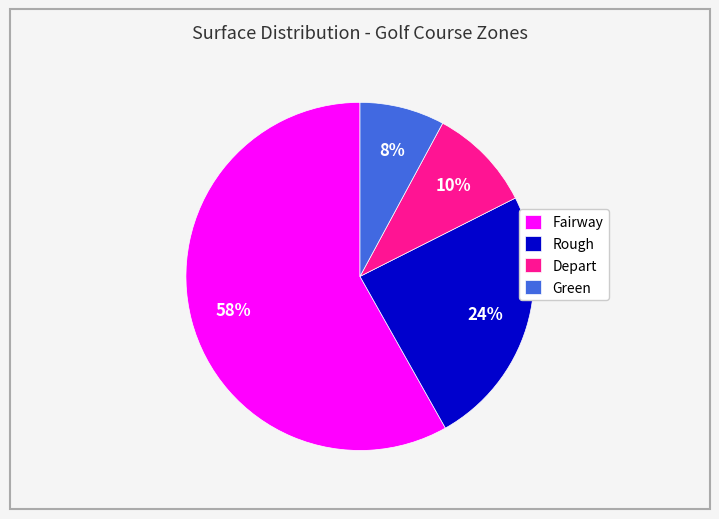

What is the largest slice in the pie chart?

Fairway